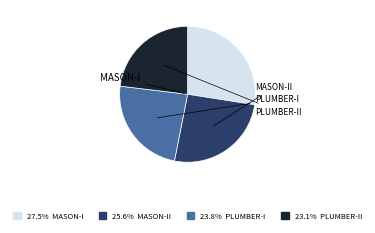

What is the total percentage of MASON-I and PLUMBER-II?

50.6%